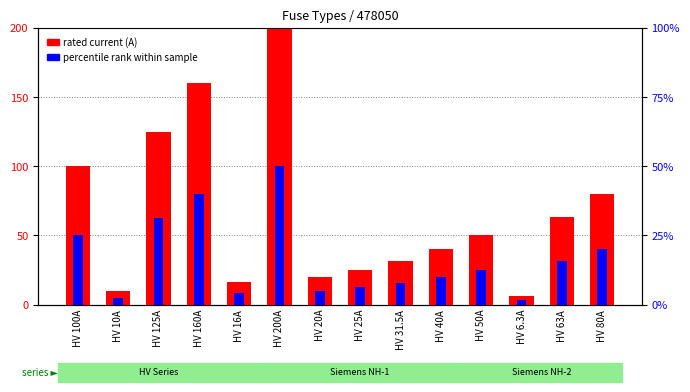

The rated current (A) series shows 80.0 at HV 80A. True or false?

True